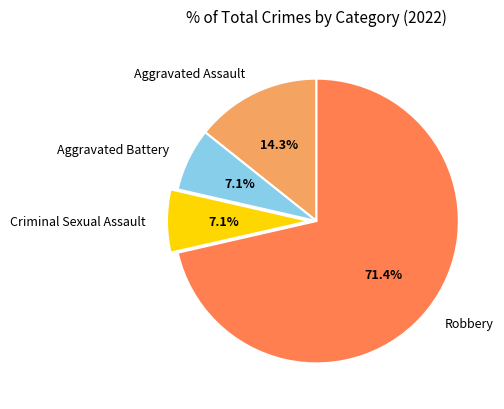

To the nearest percent, what is the combined percentage of Criminal Sexual Assault and Aggravated Battery?

14%